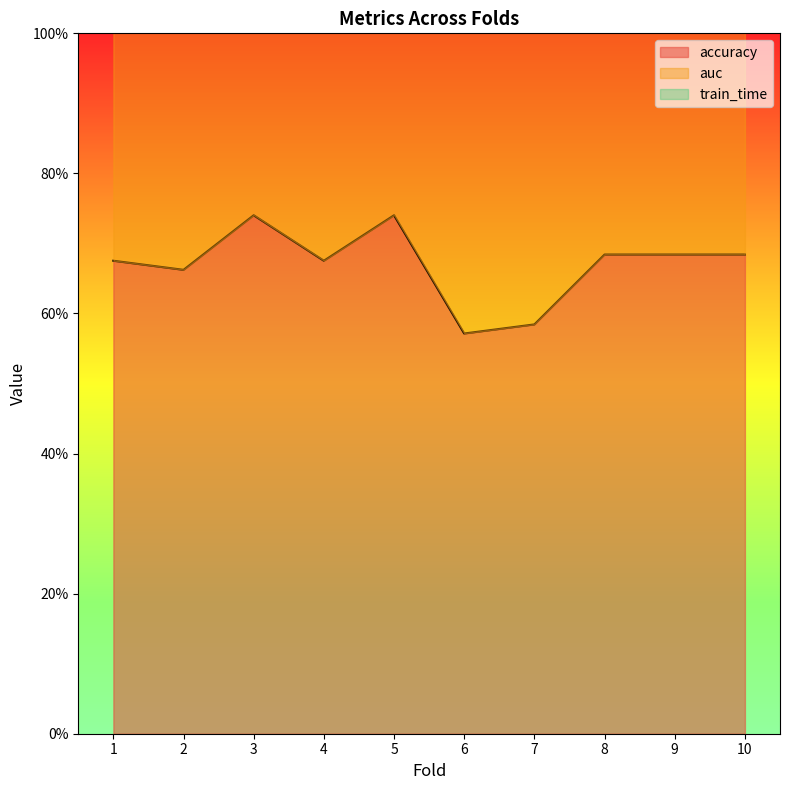

True or false: auc and accuracy cross at least once.

False